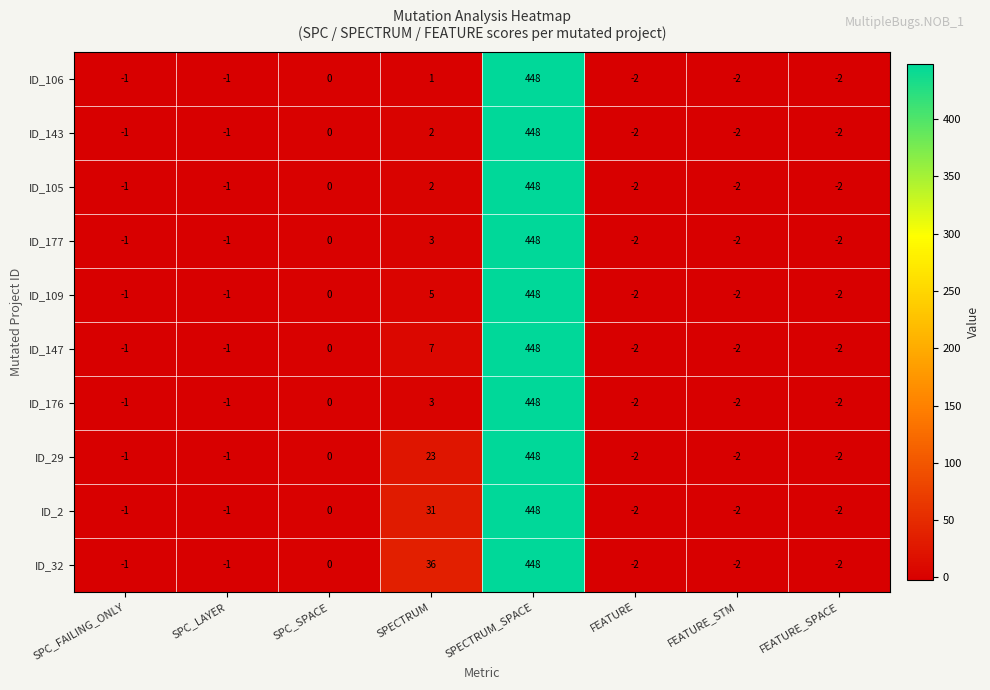

How many values in ID_147 are below zero?

5